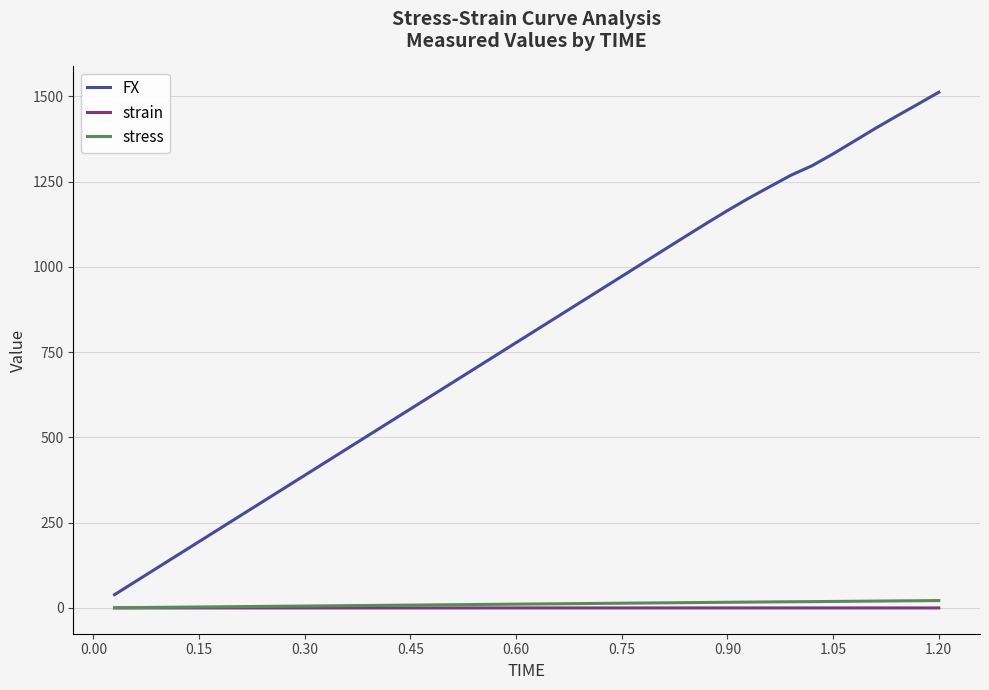

What is the greatest value displayed?

1512.1